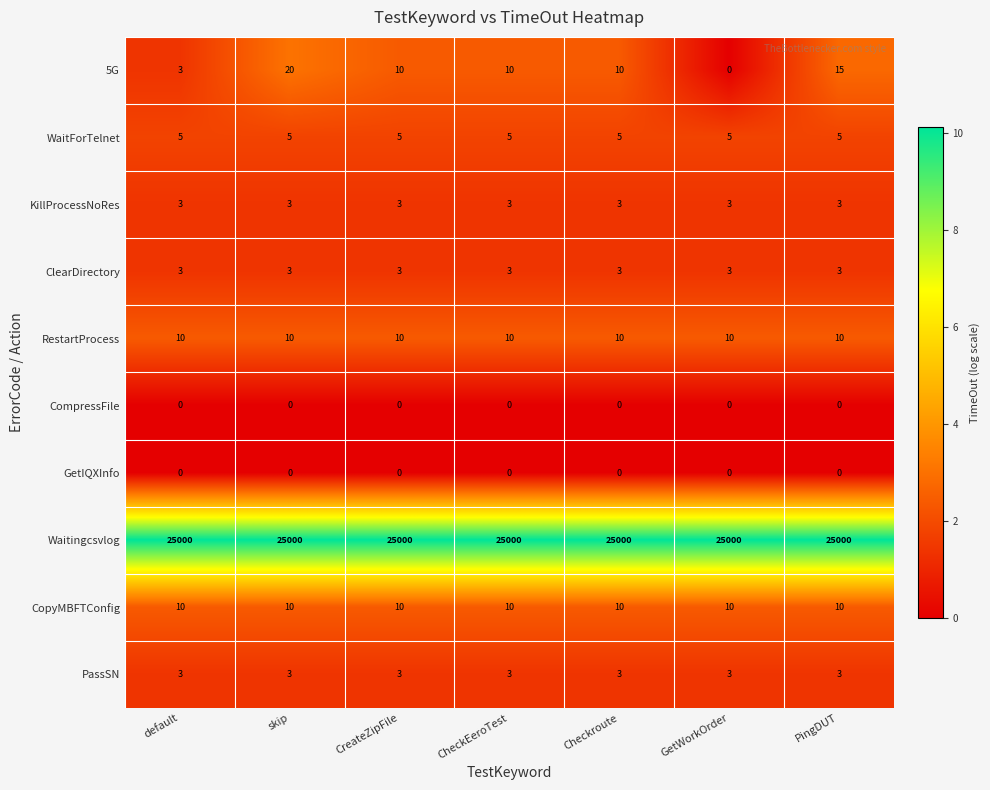

What is the greatest value displayed?

25000